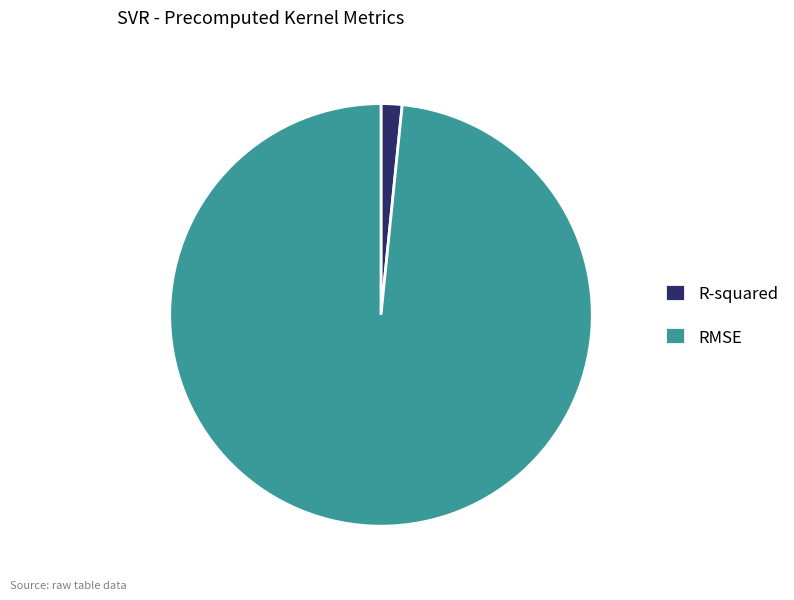

Between RMSE and R-squared, which is larger?

RMSE